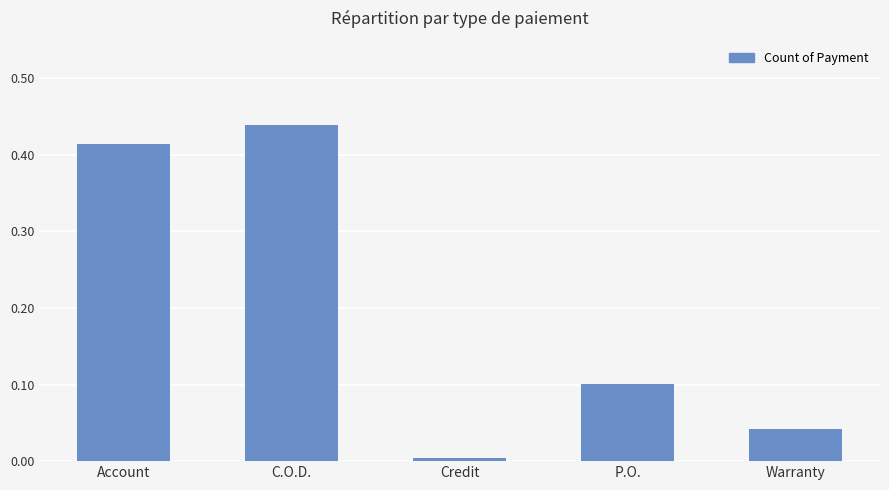

The chart shows a value of 0.2 at Account. True or false?

False